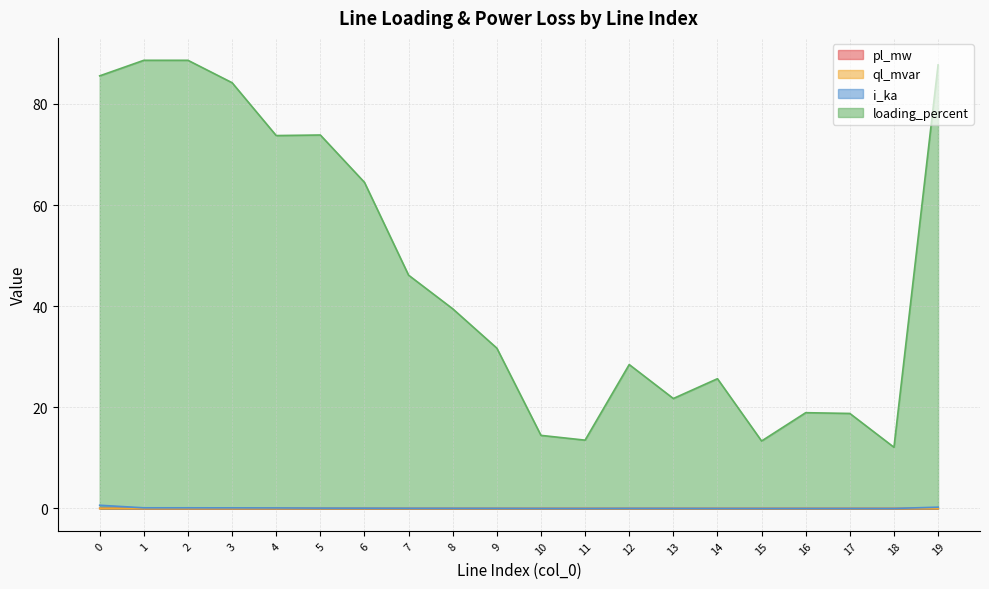

How many lines are shown in the chart?

4